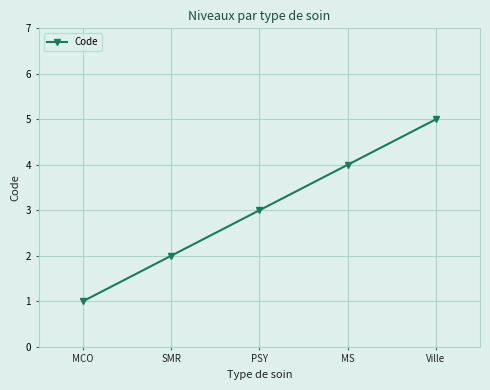

The value at PSY is 3. True or false?

True